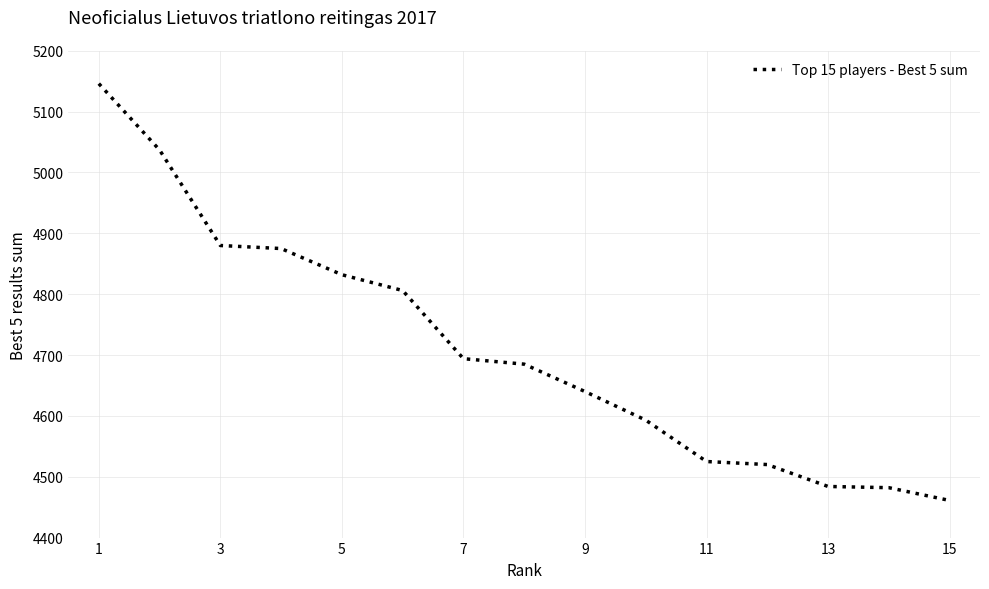

What is the difference between the maximum and minimum values?

685